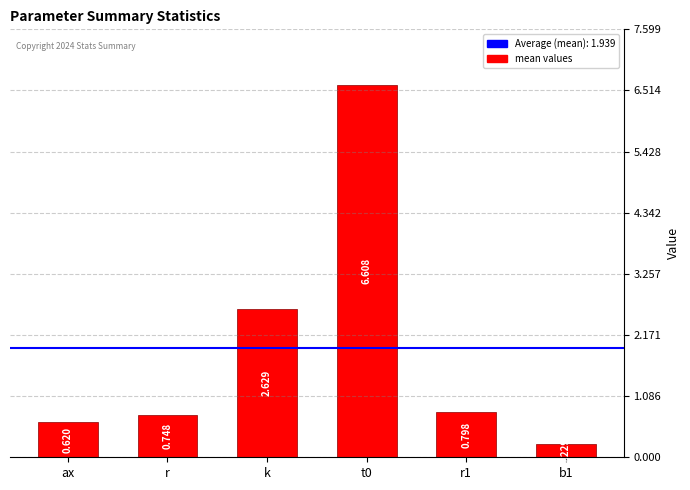

Rank the categories by value from highest to lowest.

t0, k, r1, r, ax, b1